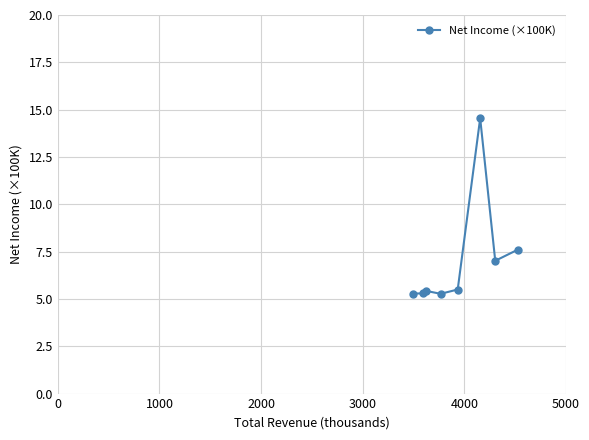

What is the value of the 5th point from the left?

5.5